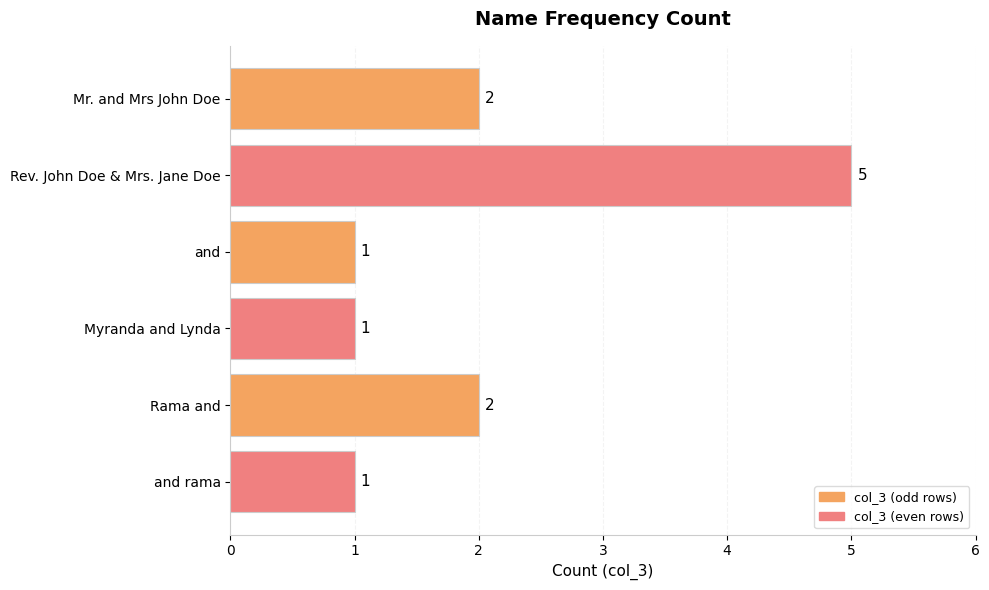

The value at Mr. and Mrs John Doe is 1. True or false?

False